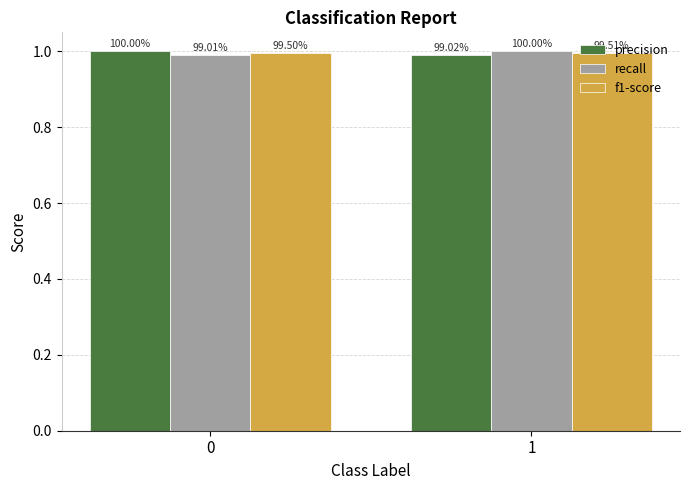

What are all the series names shown in the legend?

precision, recall, f1-score